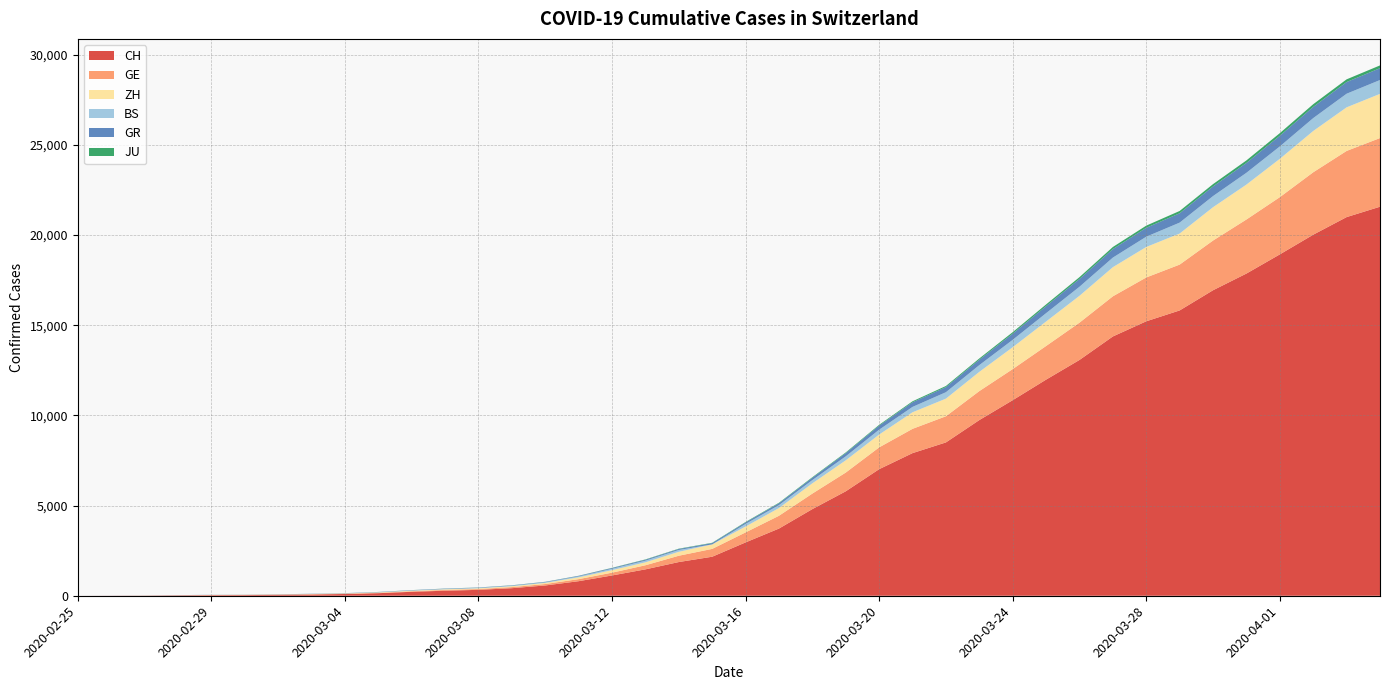

Reading left to right, extract all data points from this chart.

CH: 0	4	8	20	30	36	50	69	97	142	219	280	327	419	570	807	1125	1463	1869	2164	2958	3726	4805	5792	7019	7909	8503	9742	10845	11985	13076	14379	15220	15822	16942	17867	18930	20022	20998	21574
GE: 0	1	1	5	9	10	11	14	16	20	30	43	45	60	80	114	155	227	350	434	555	709	861	1039	1209	1347	1450	1607	1724	1865	2068	2226	2431	2542	2756	2998	3174	3461	3669	3807
ZH: 0	0	2	2	6	7	10	13	15	23	29	34	40	49	62	101	140	163	218	250	326	429	568	679	711	919	978	1067	1213	1358	1490	1617	1691	1723	1849	1937	2126	2290	2418	2451
BS: 0	0	1	1	1	1	1	3	3	8	15	21	24	28	33	49	73	92	100	0	143	164	181	220	270	297	356	374	410	462	501	530	569	605	617	653	687	714	754	767
GR: 0	2	2	6	6	6	9	9	12	14	16	17	18	18	22	31	43	53	56	71	84	101	128	182	226	258	284	300	343	393	433	474	495	519	535	547	592	622	649	657
JU: 0	0	1	1	1	1	1	2	2	4	4	5	5	7	7	7	12	17	18	19	25	29	32	36	44	54	61	69	82	92	100	114	119	127	128	140	145	149	149	154